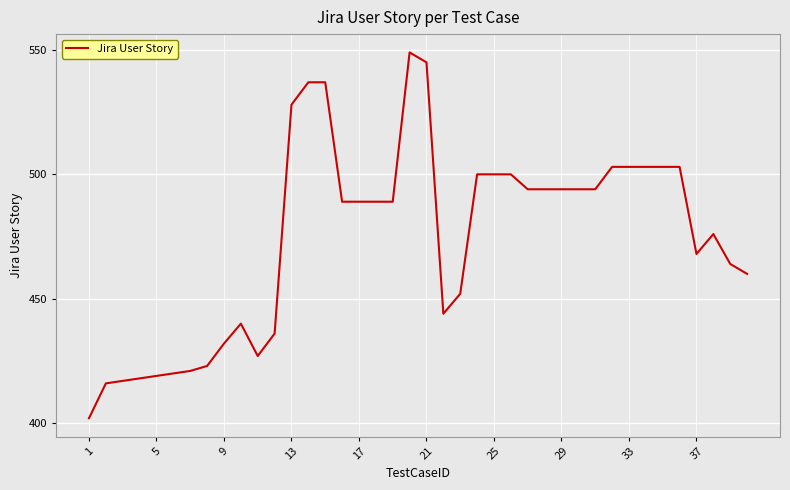

What is the difference between the maximum and minimum values?

147